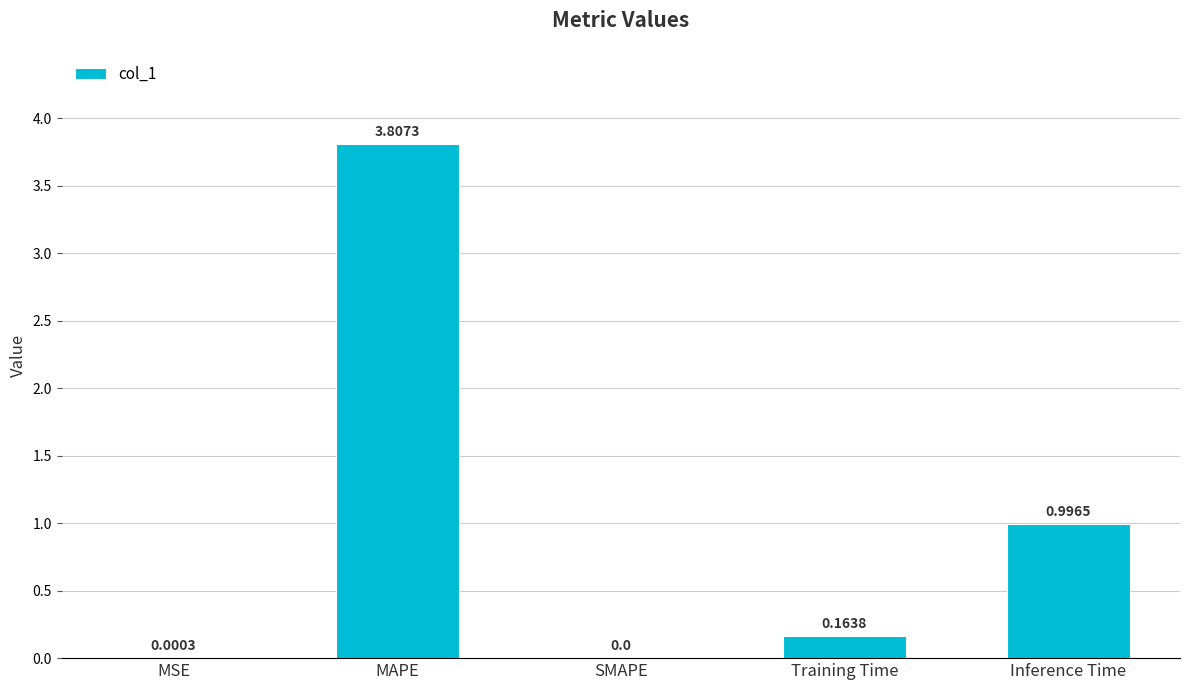

Is it true that the value at Inference Time is 0.4?

False